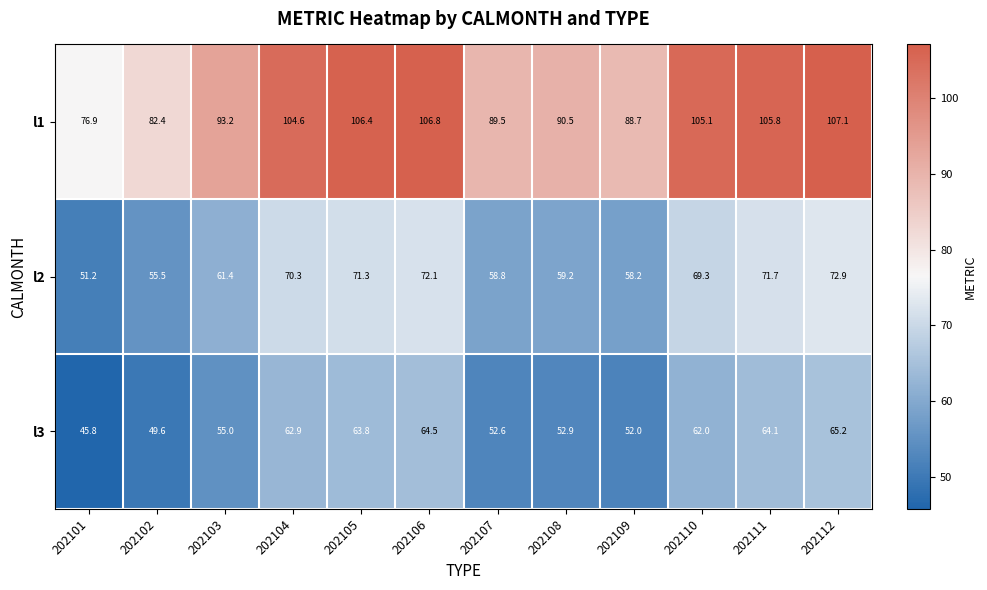

Rank the series by their maximum value, from lowest to highest.

l3, l2, l1